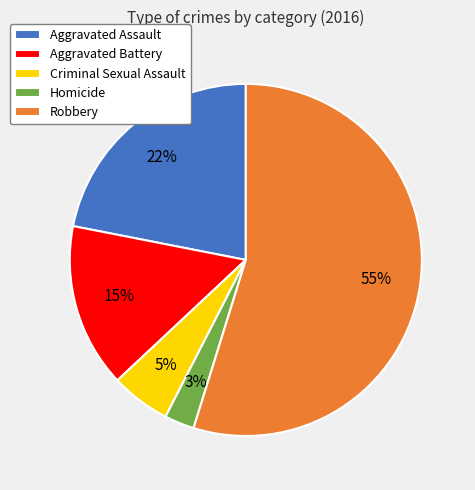

To the nearest percent, what is the difference between the largest and smallest slice percentages?

52%